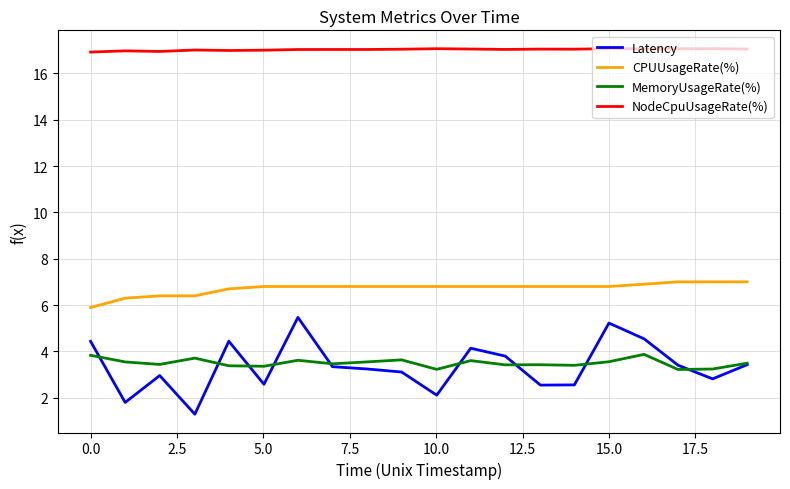

True or false: MemoryUsageRate(%) has more than 0 interior local peaks.

True